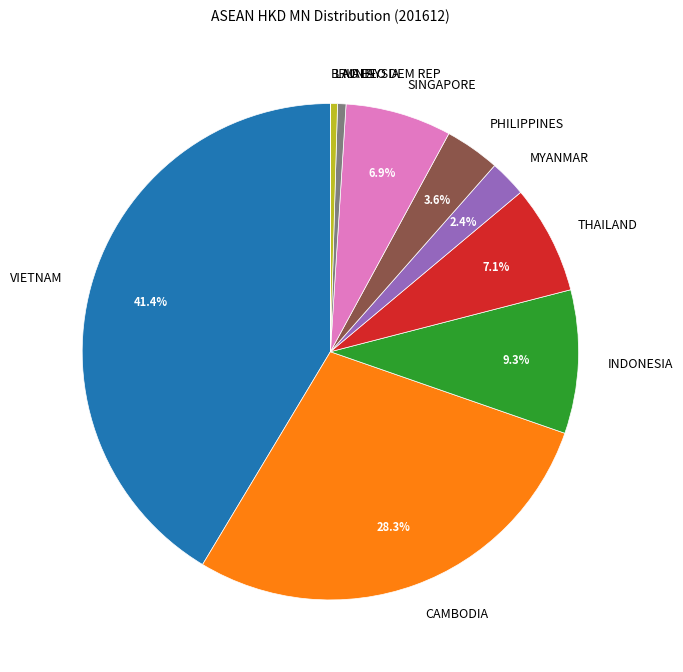

To the nearest percent, what is the difference between the largest and smallest slice percentages?

41%